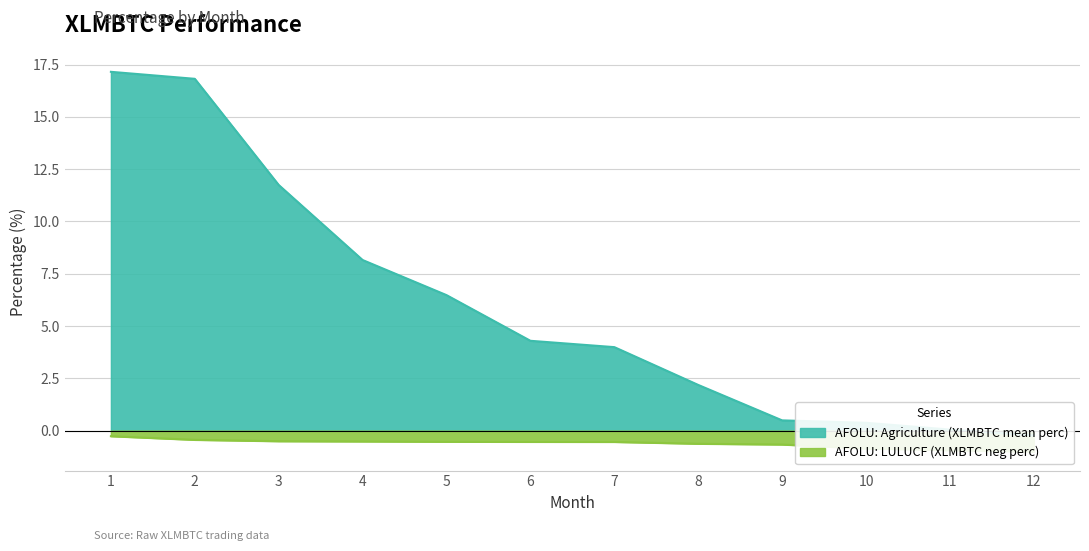

True or false: AFOLU: Agriculture (XLMBTC mean perc) has more than 0 points higher than both neighbors.

False